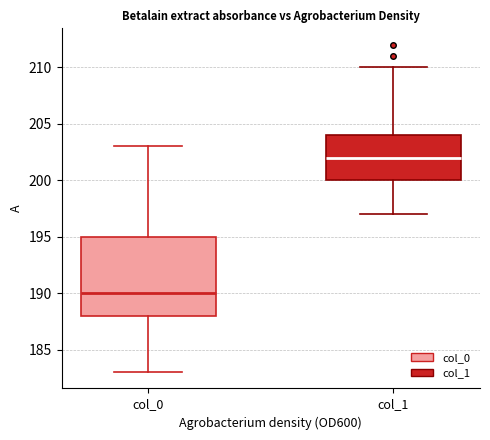

Reading left to right, transcribe this box plot: for each box, give where its median line is, the range the box spans, and where its two whiskers end, as read against the y-axis. The values are not printed on the chart, so give them approximately, as read against the axis.

col_0: median 190, box 188 to 195, whiskers 183 to 203
col_1: median 202, box 200 to 204, whiskers 197 to 210